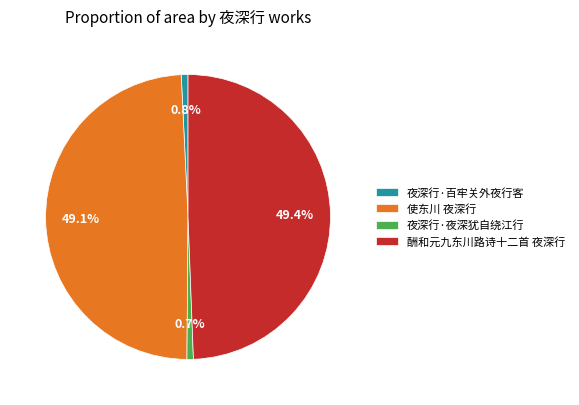

What portion of the pie excludes 酬和元九东川路诗十二首 夜深行?

50.6%